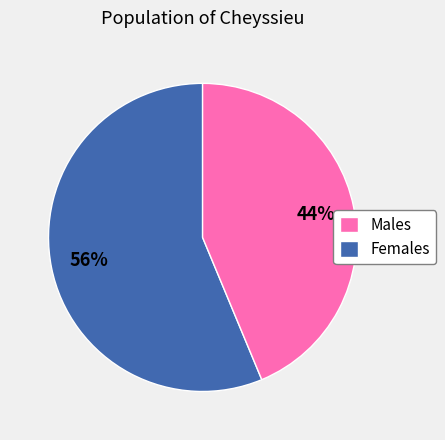

Does any single category account for the majority?

Yes